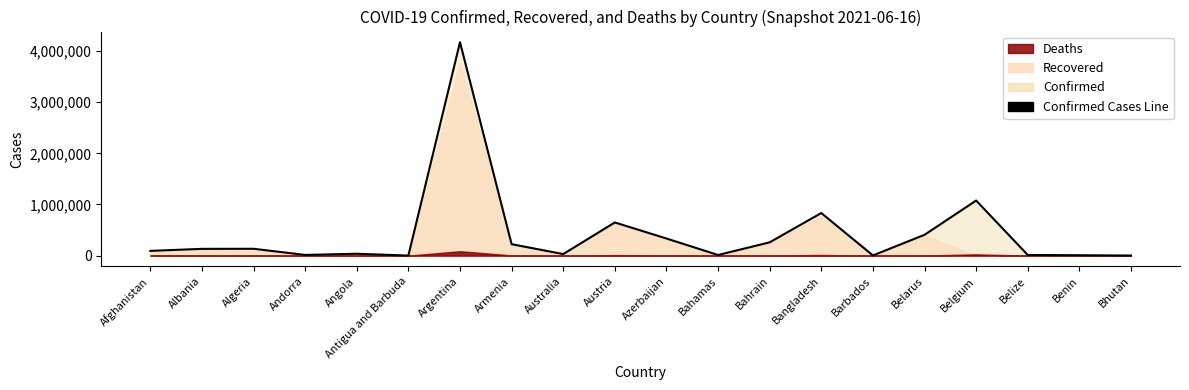

At which label is the value closest to 2087002?

Belgium